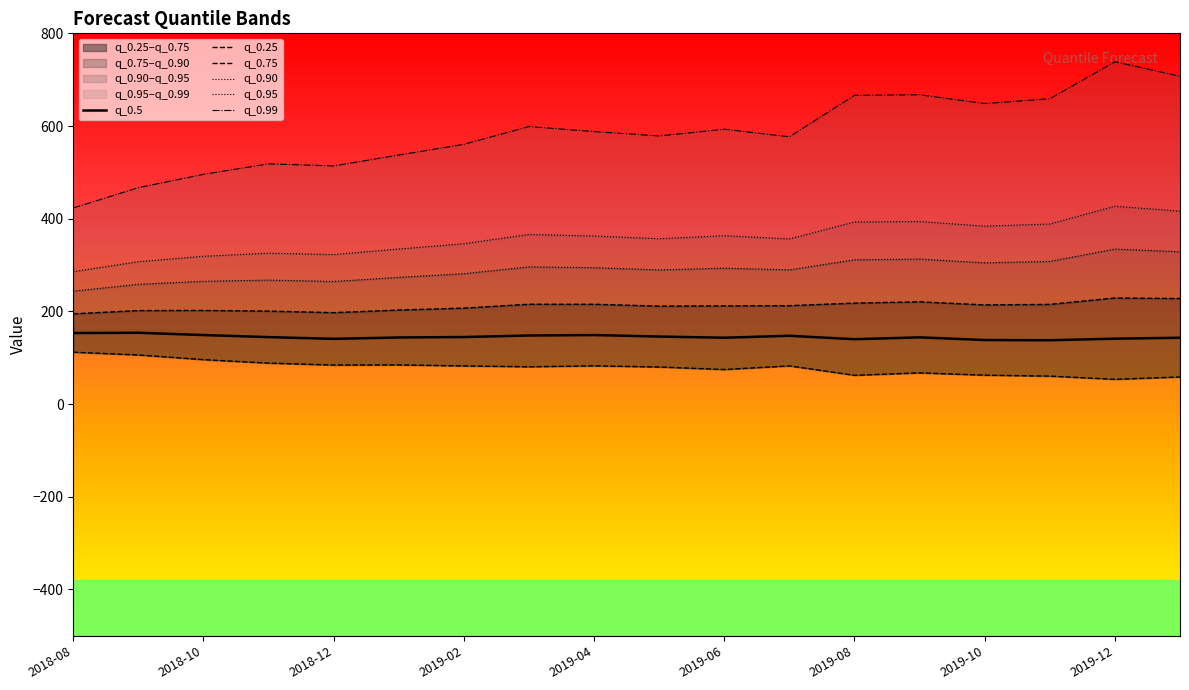

The value of q_0.5 at 2019-02 is 66.9. True or false?

False